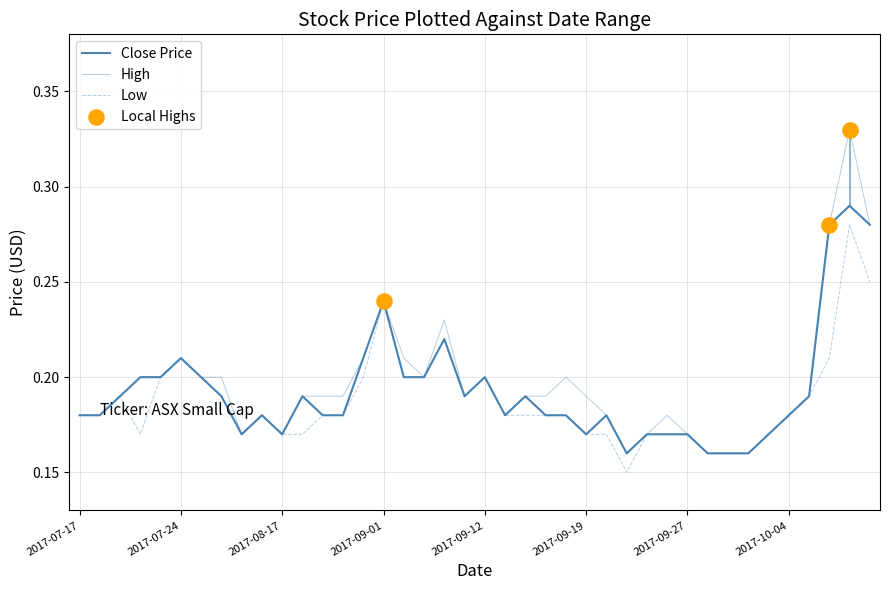

Which series contains the lowest Y value?

Low